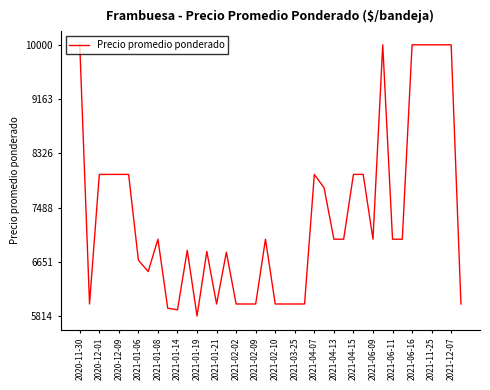

What is the smallest value displayed?

5814